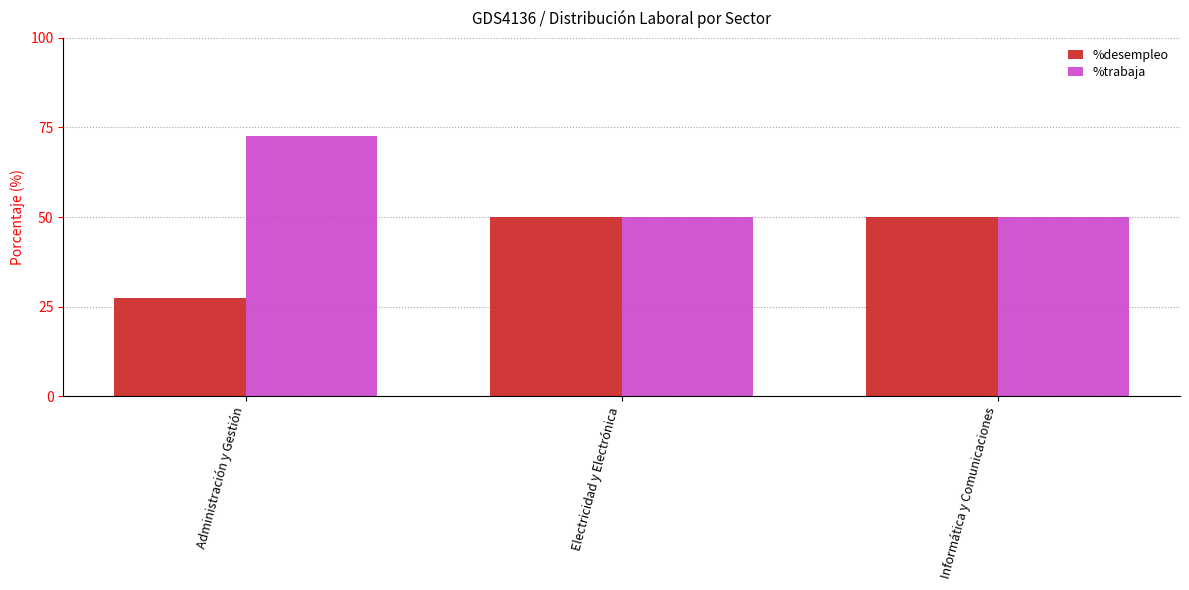

Does the chart contain any negative values?

No